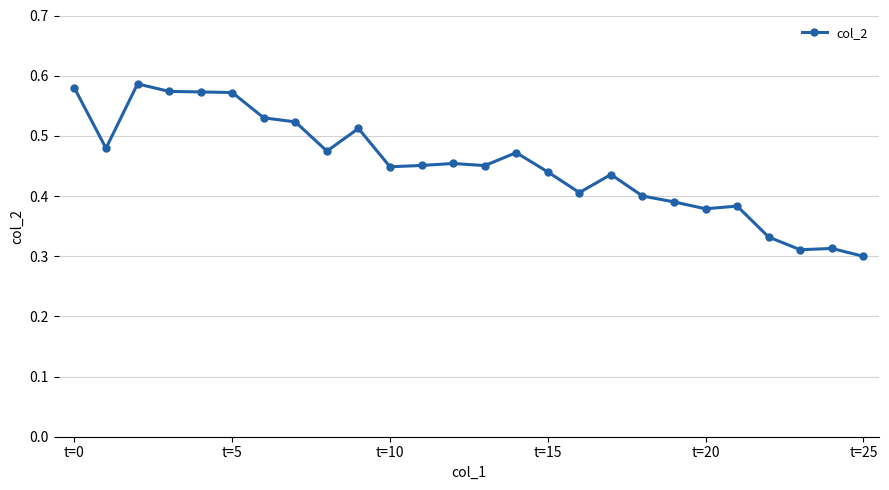

How many values are between 0 and 1?

26